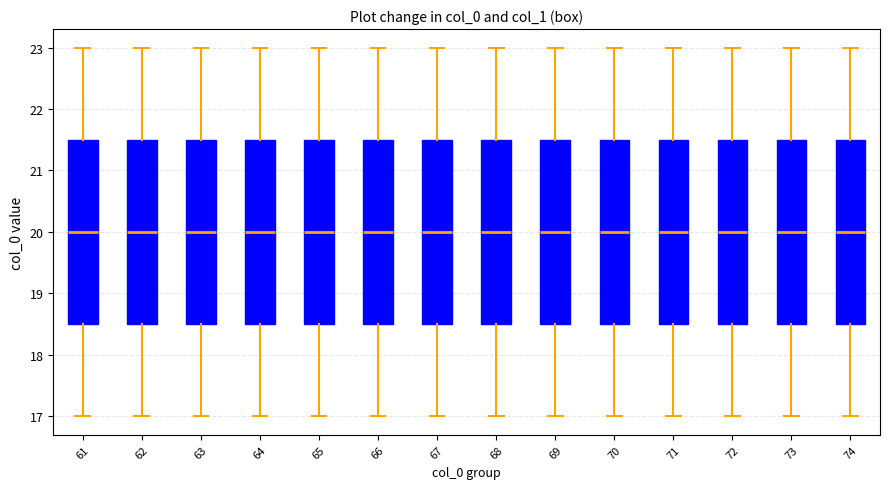

Reading left to right, read every box against the y-axis: the position of its median line, the range the box covers, and the ends of its whiskers. The values are not printed on the chart, so give them approximately, as read against the axis.

61: median 20.0, box 18.5 to 21.5, whiskers 17.0 to 23.0
62: median 20.0, box 18.5 to 21.5, whiskers 17.0 to 23.0
63: median 20.0, box 18.5 to 21.5, whiskers 17.0 to 23.0
64: median 20.0, box 18.5 to 21.5, whiskers 17.0 to 23.0
65: median 20.0, box 18.5 to 21.5, whiskers 17.0 to 23.0
66: median 20.0, box 18.5 to 21.5, whiskers 17.0 to 23.0
67: median 20.0, box 18.5 to 21.5, whiskers 17.0 to 23.0
68: median 20.0, box 18.5 to 21.5, whiskers 17.0 to 23.0
69: median 20.0, box 18.5 to 21.5, whiskers 17.0 to 23.0
70: median 20.0, box 18.5 to 21.5, whiskers 17.0 to 23.0
71: median 20.0, box 18.5 to 21.5, whiskers 17.0 to 23.0
72: median 20.0, box 18.5 to 21.5, whiskers 17.0 to 23.0
73: median 20.0, box 18.5 to 21.5, whiskers 17.0 to 23.0
74: median 20.0, box 18.5 to 21.5, whiskers 17.0 to 23.0